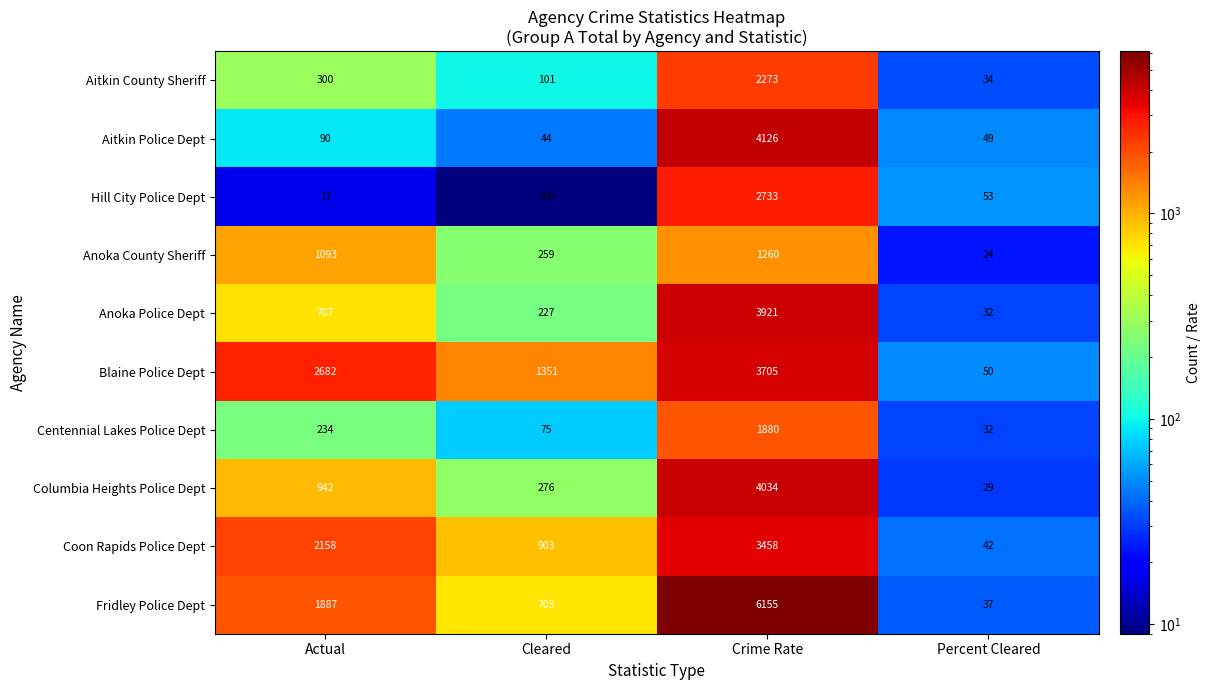

Where does the Hill City Police Dept series first go above 53?

Crime Rate